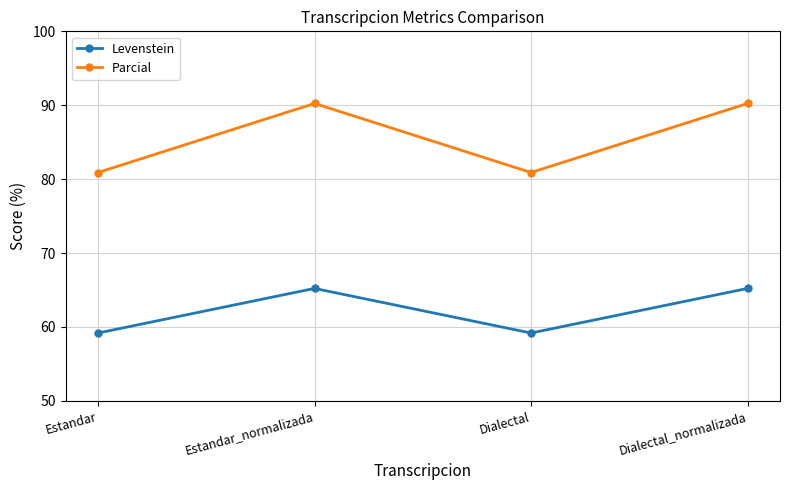

How many interior local valleys does the Levenstein series have?

1